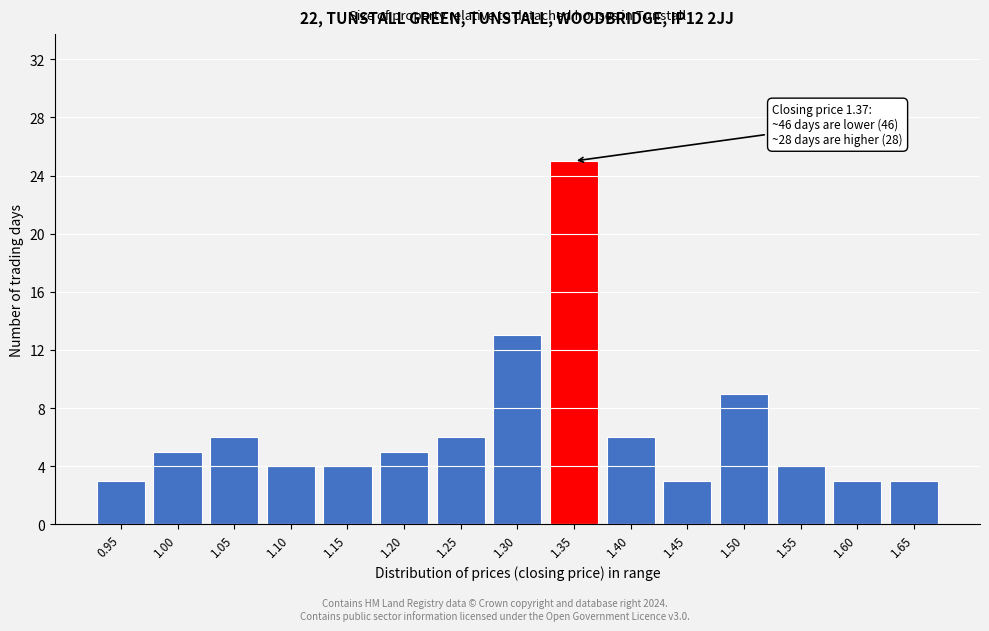

Reading left to right, extract all data points from this chart.

3	5	6	4	4	5	6	13	25	6	3	9	4	3	3